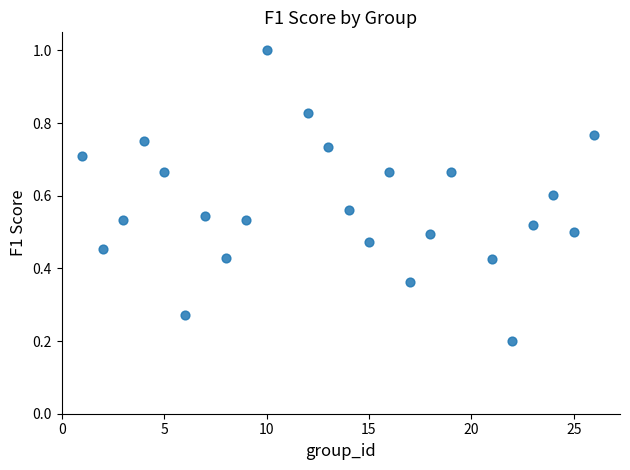

What is the range of X values (max minus min)?

25.0